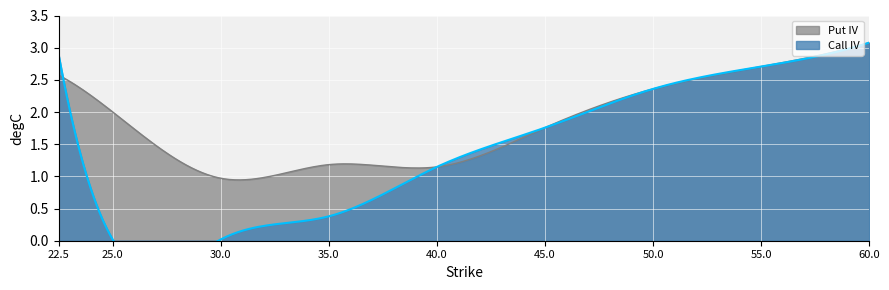

What position from the left is 45.0?

6